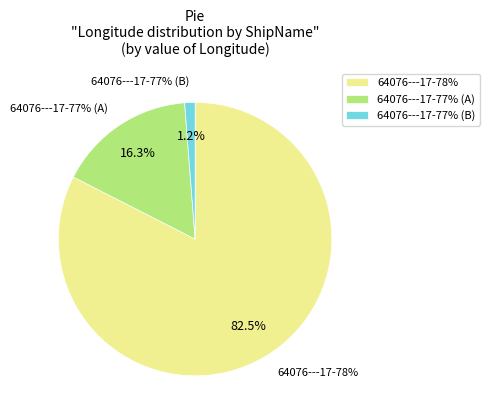

What is the ratio of the value at 64076---17-78% to the value at 64076---17-78%?

1.0